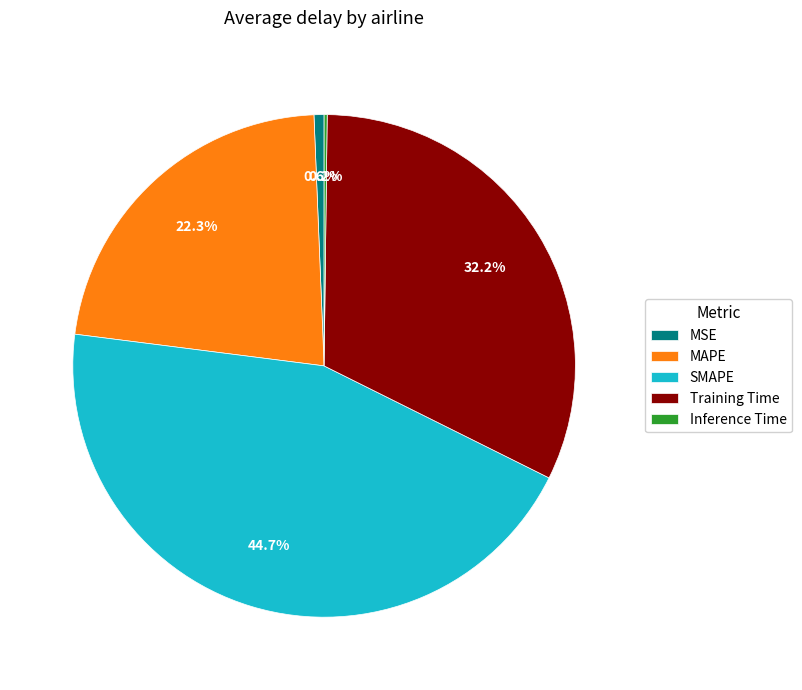

What portion of the pie excludes Training Time?

67.8%